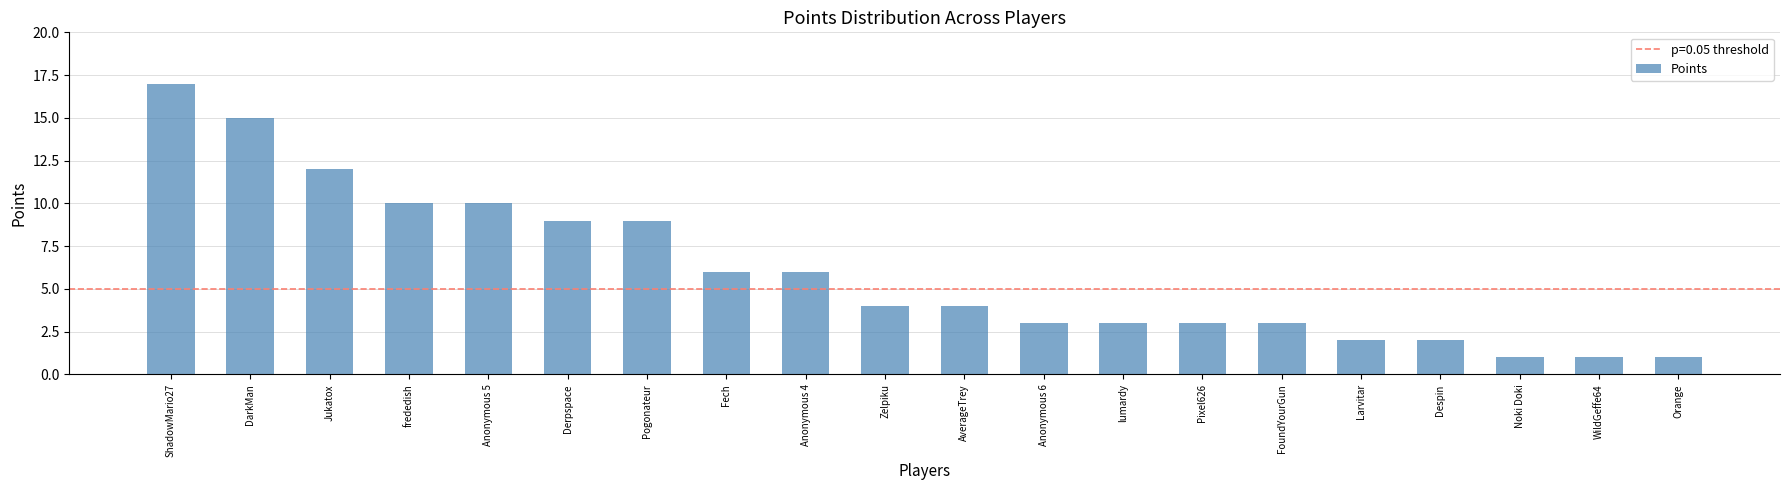

What is the difference between the maximum and minimum values?

16